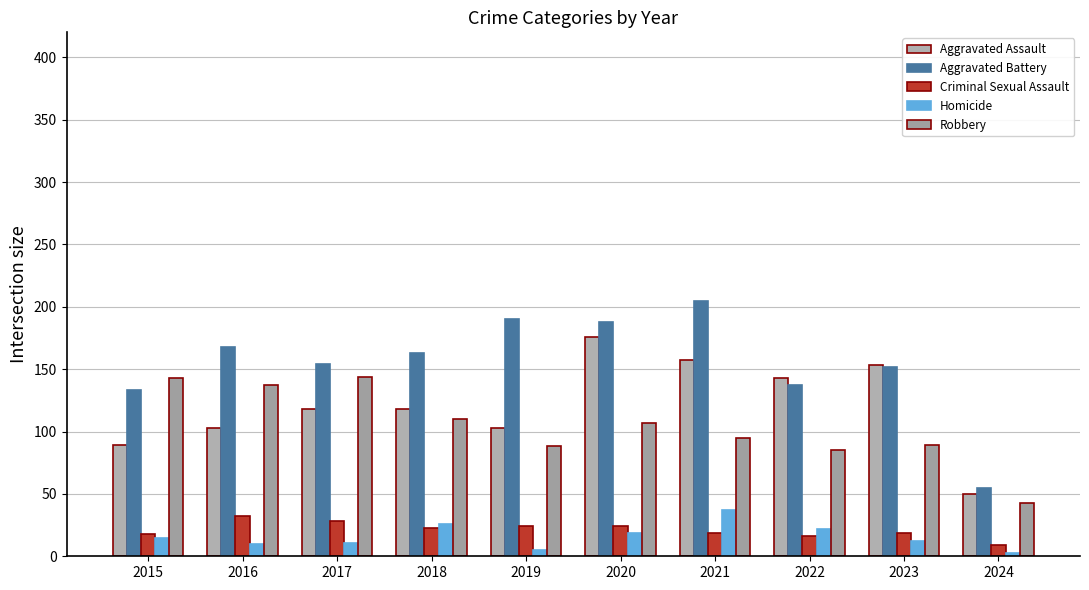

How many bars are there in total?

50